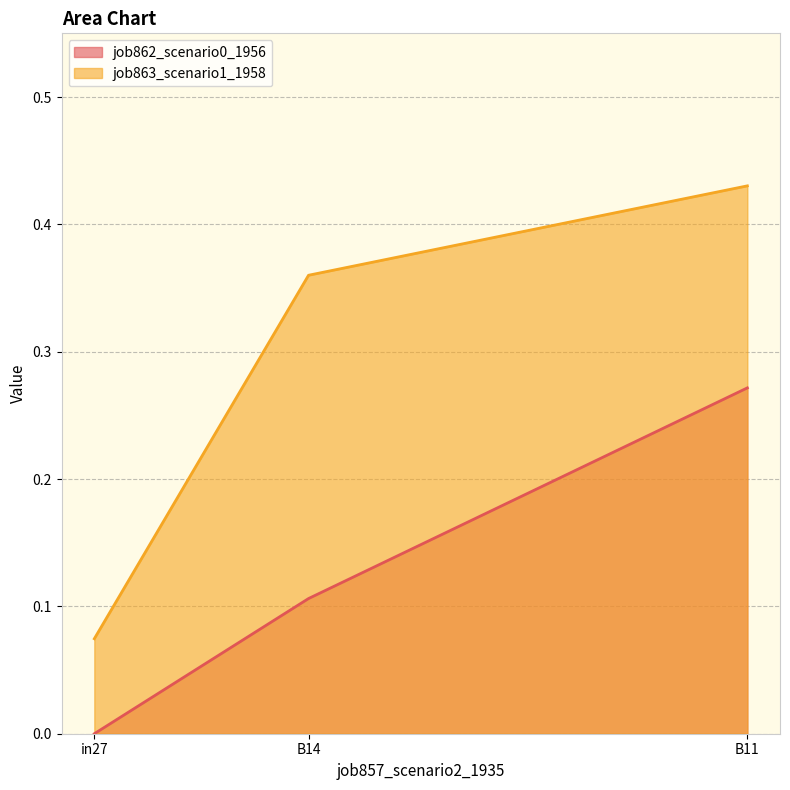

Which has a higher value, B11 or in27?

B11